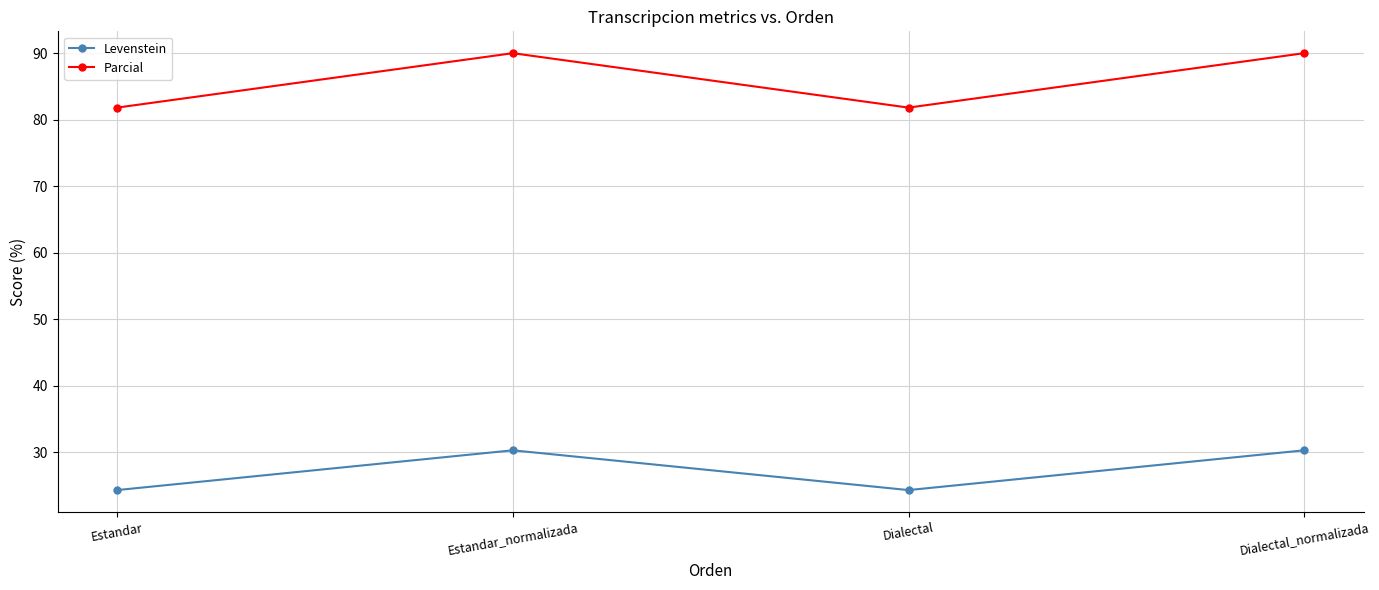

List the series in order of their peak value, lowest first.

Levenstein, Parcial